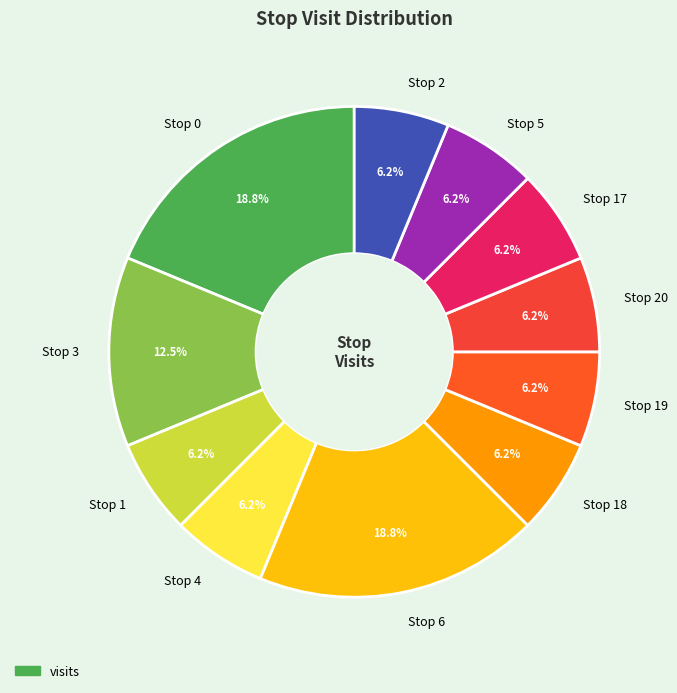

True or false: Stop 19 accounts for 1% of the total.

False